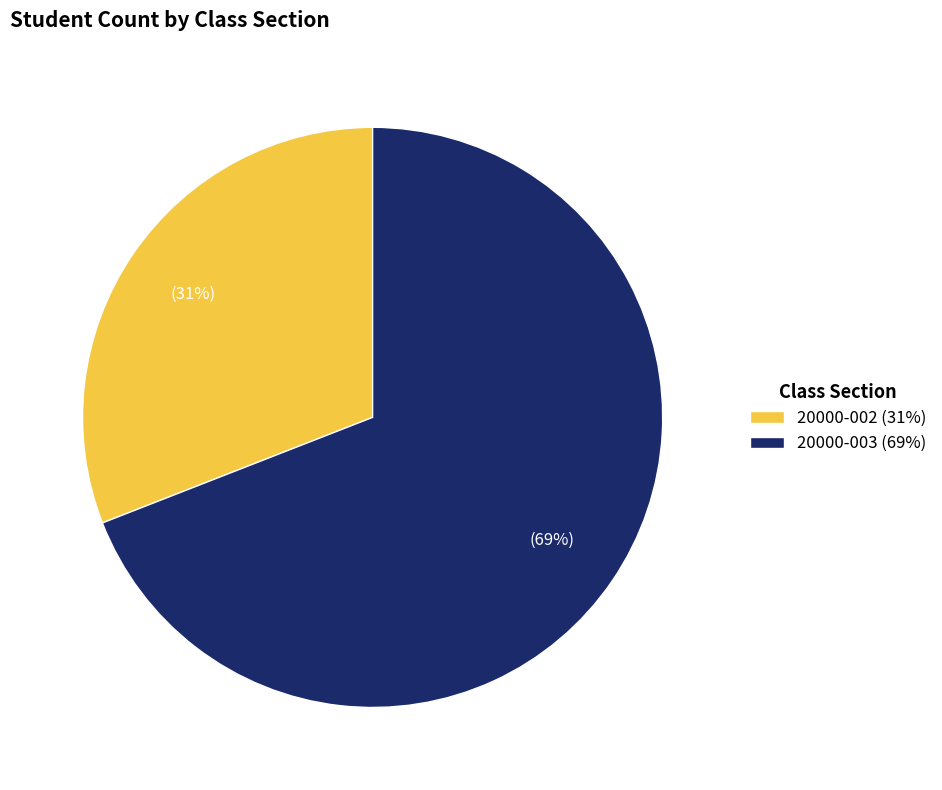

Rank the categories by value from lowest to highest.

20000-002, 20000-003